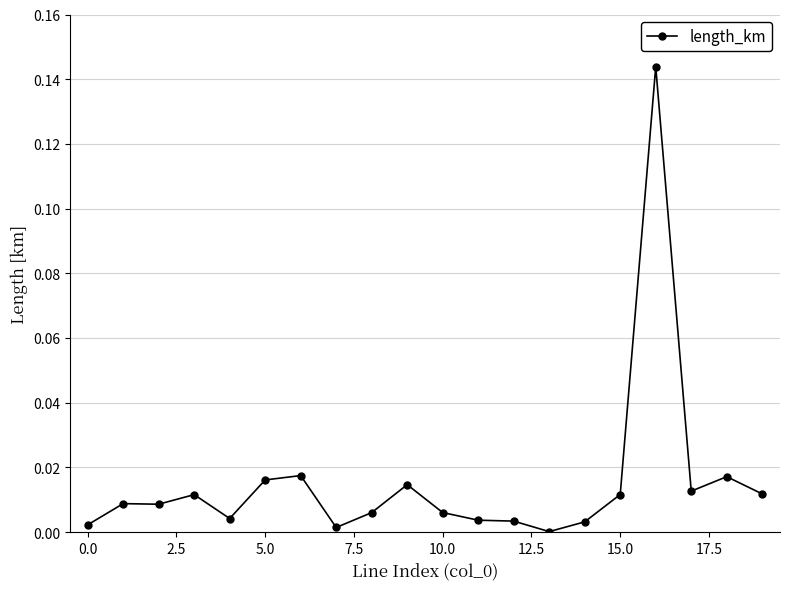

How many lines are shown in the chart?

1